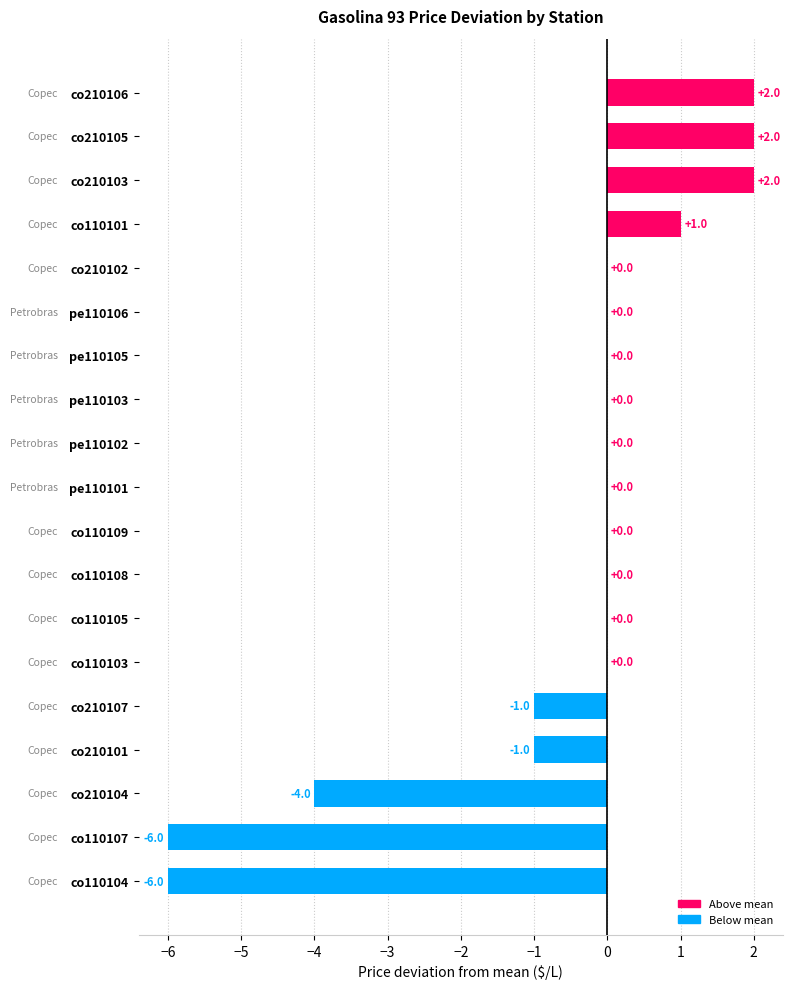

Which has a higher value, co210103 or co210102?

co210103